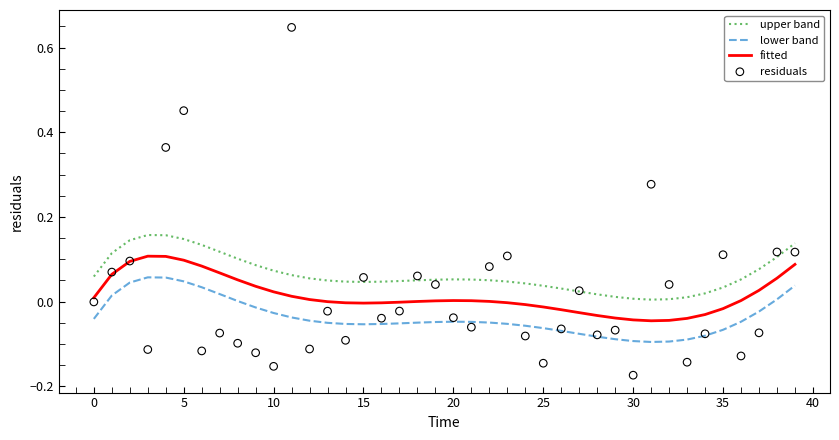

At how many categories does at least one series exceed 0?

40